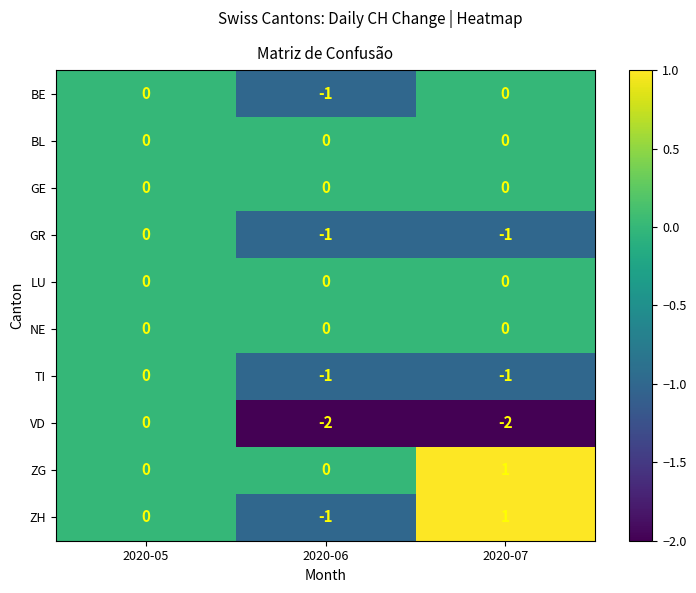

At which category is the sum across all series the highest?

2020-05